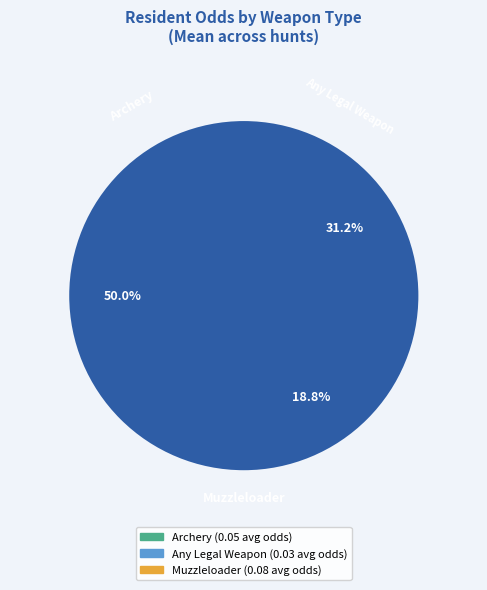

What percentage is the Any Legal Weapon slice, to the nearest percent?

31%